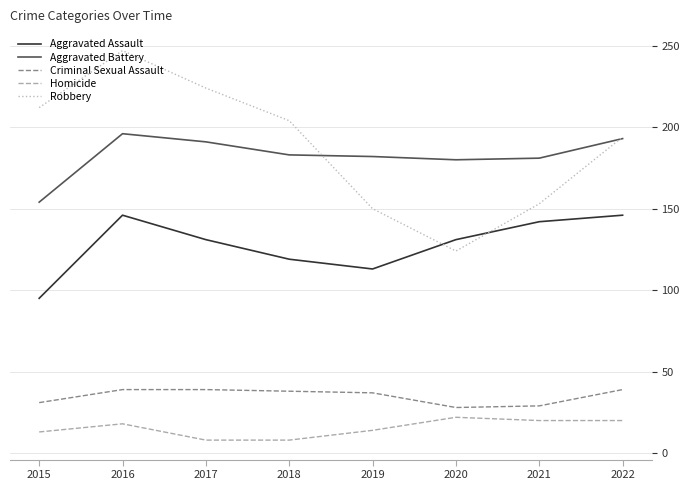

Between 2015 and 2019, which series saw the biggest shift?

Robbery